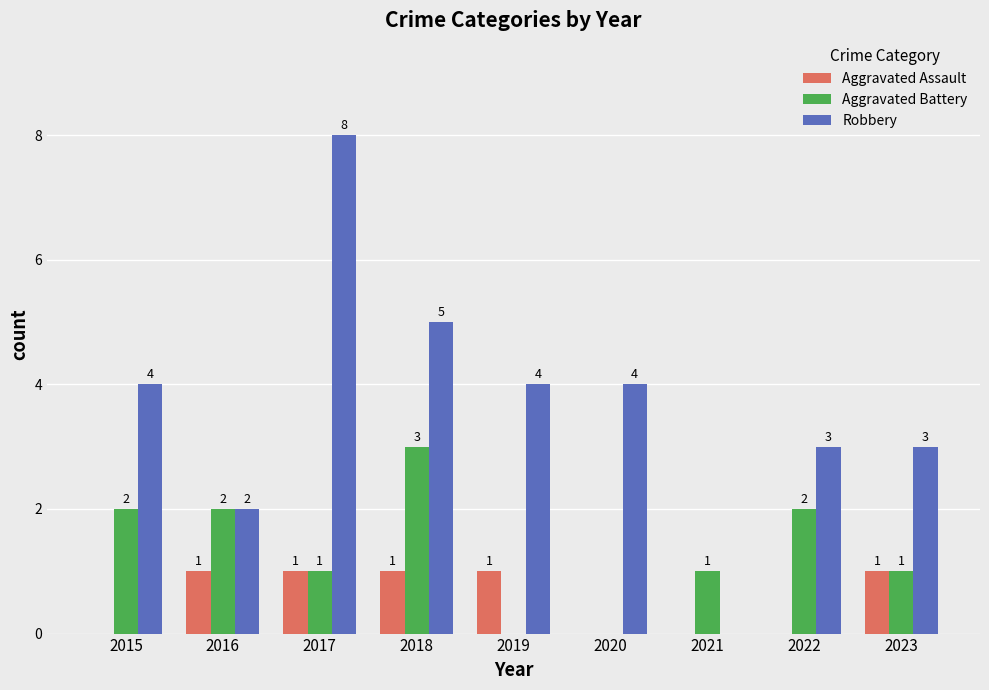

How many categories are shown in the chart?

9